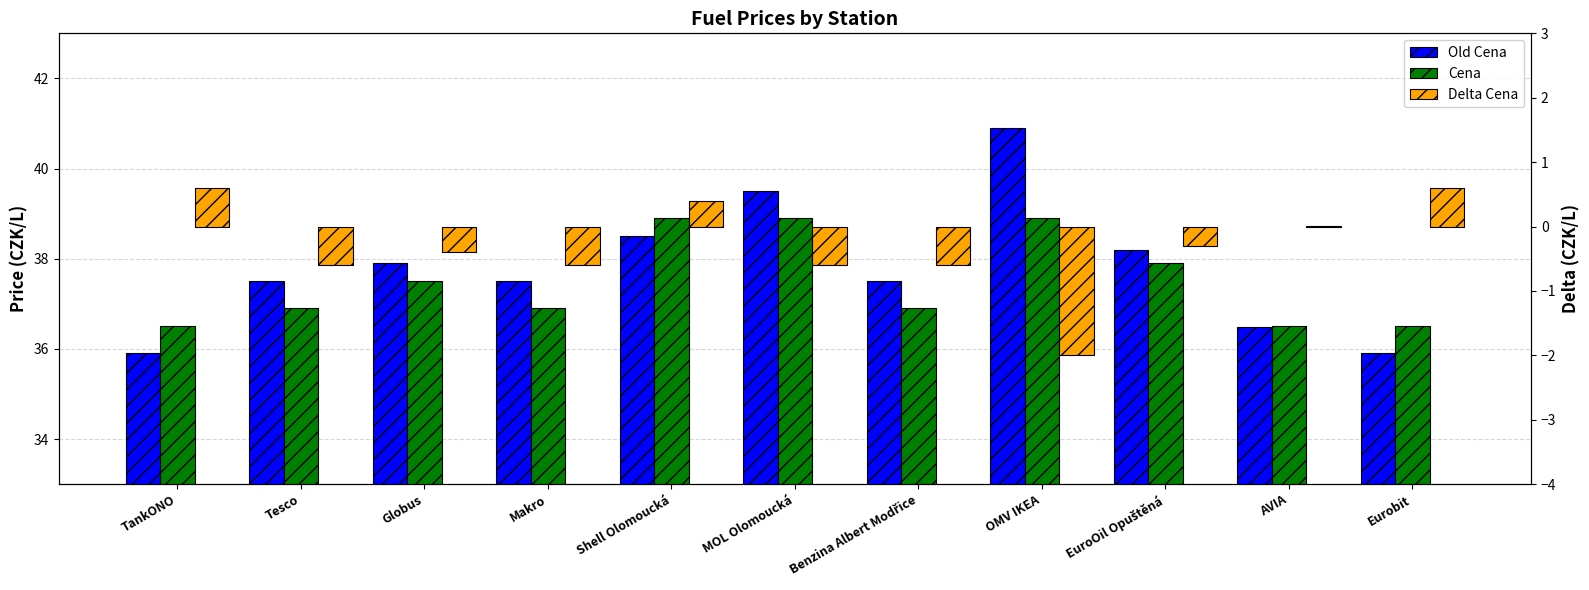

At how many categories does at least one series exceed 36?

11